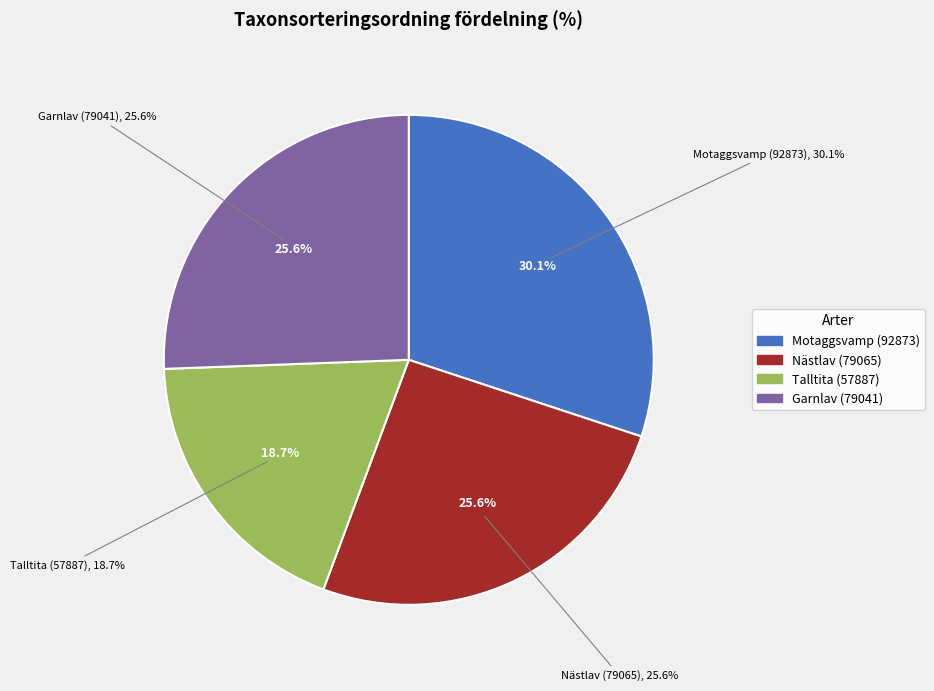

What is the smallest slice in the pie chart?

Talltita (57887)